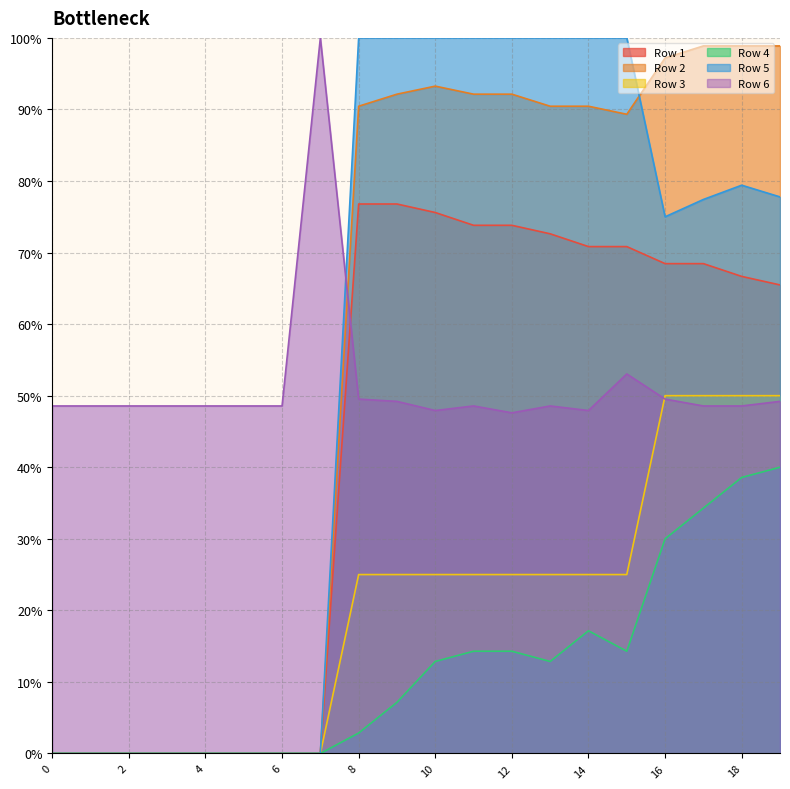

What is the sum of the Row 1 values at 15 and 16?

1.4